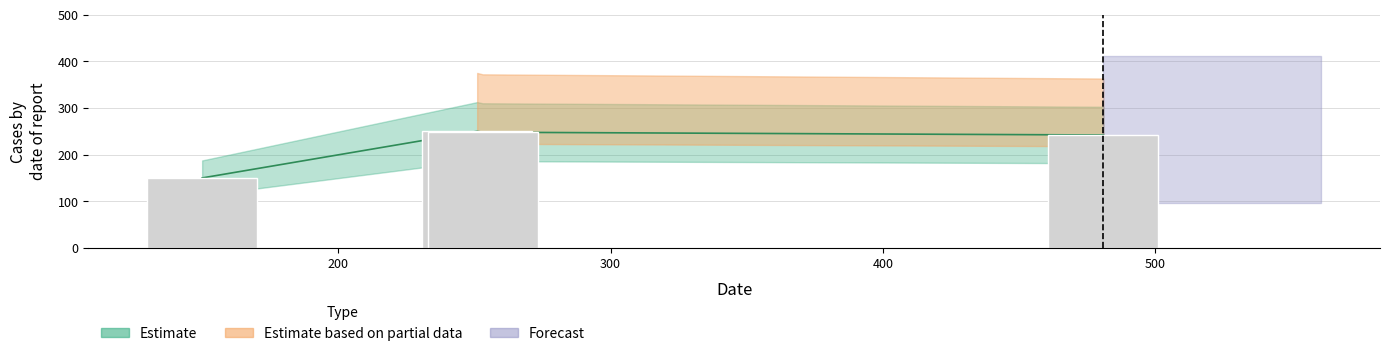

At which category does the chart reach its minimum across all series?

150